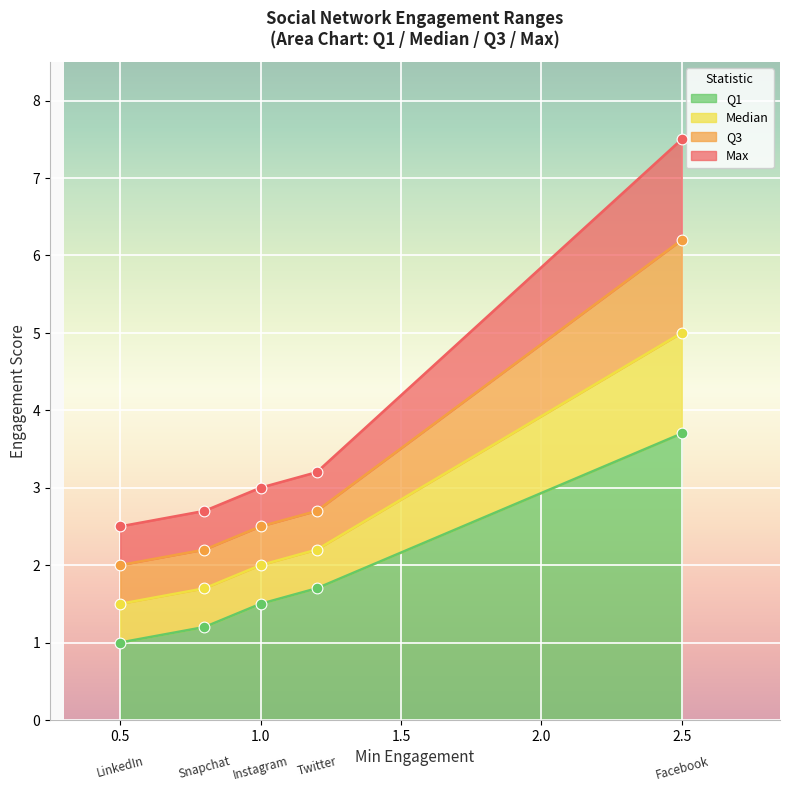

Which series contains the highest Y value?

Max